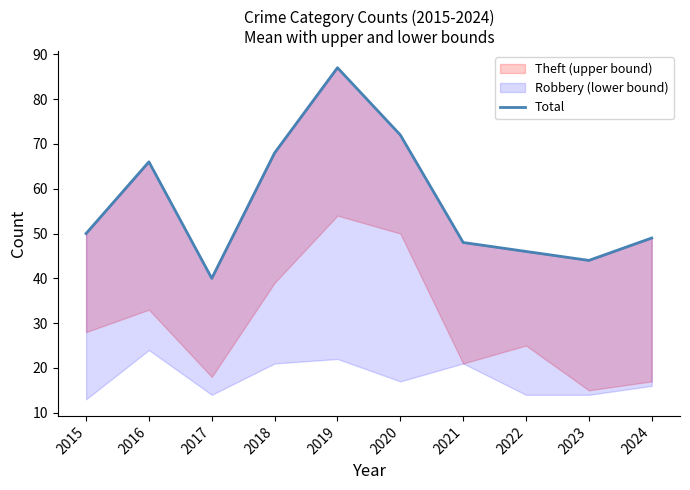

Reading left to right, what are all the values shown in this chart?

2015=50	2016=66	2017=40	2018=68	2019=87	2020=72	2021=48	2022=46	2023=44	2024=49